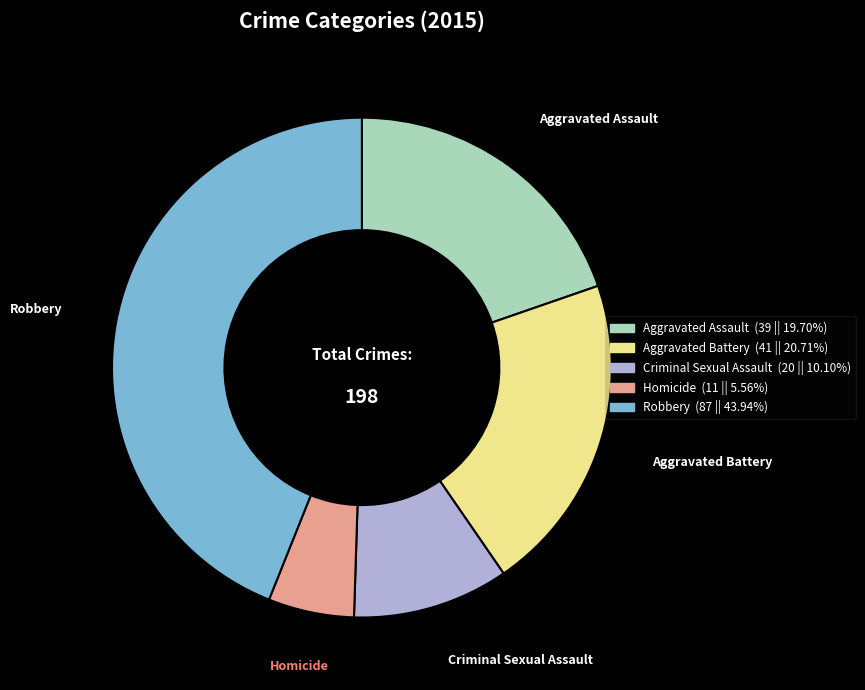

Is there a majority slice in this chart?

No